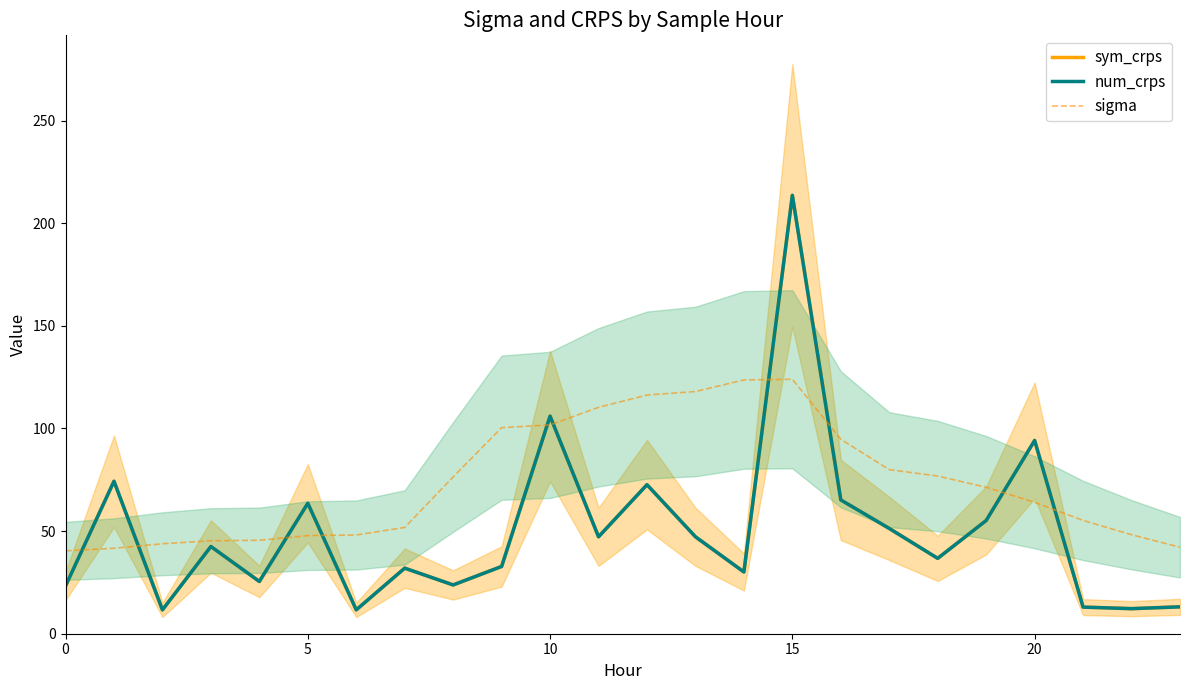

What is the highest value of the num_crps series?

213.6